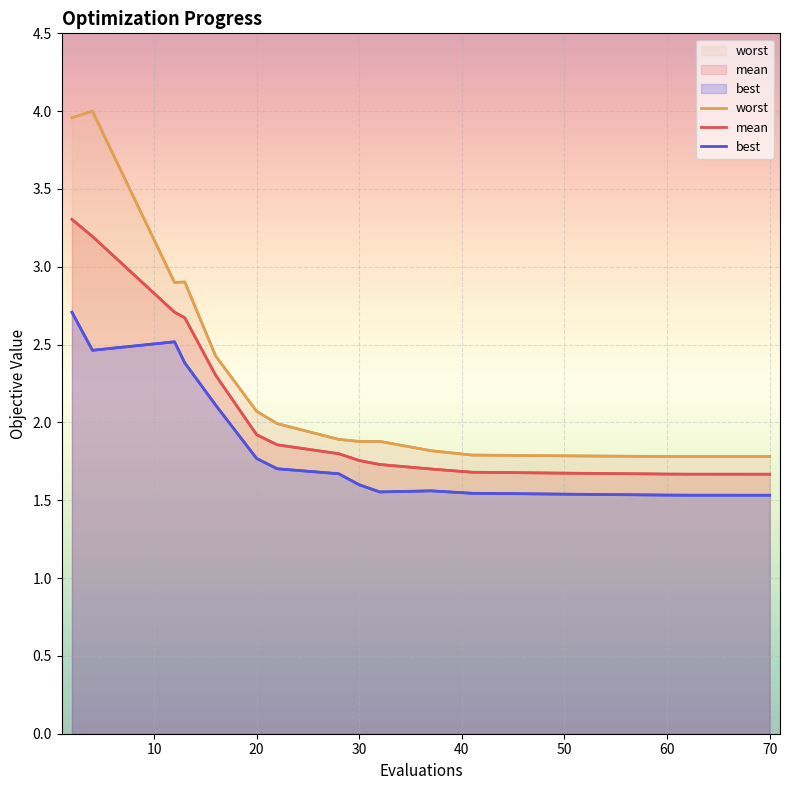

What is the difference between the maximum and second lowest values in the best series?

1.2